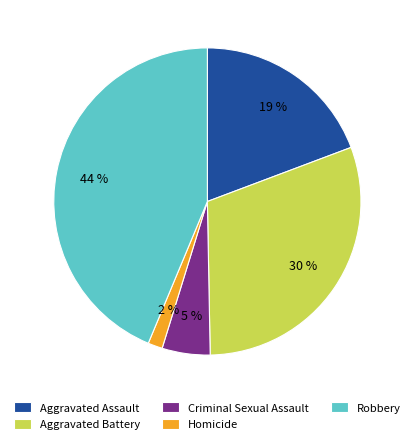

Does Robbery account for over 50% of the chart?

No